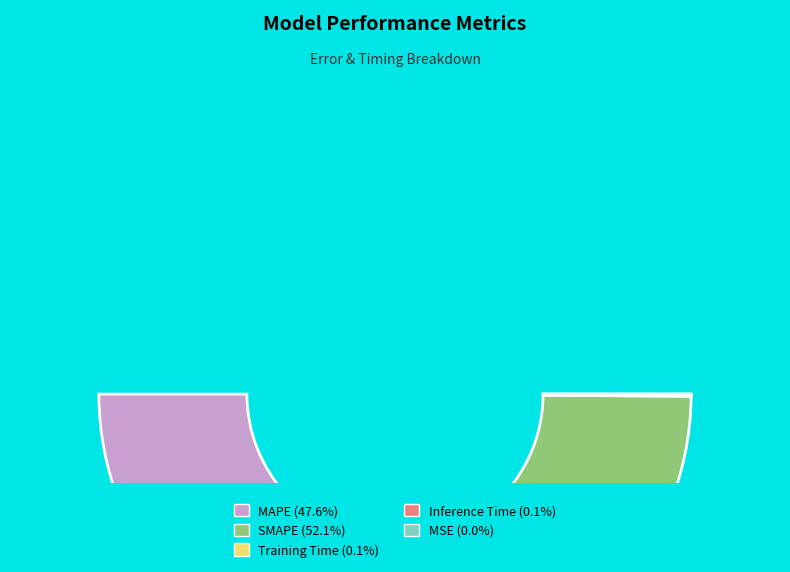

To the nearest percent, what is the difference between the largest and smallest slice percentages?

52%